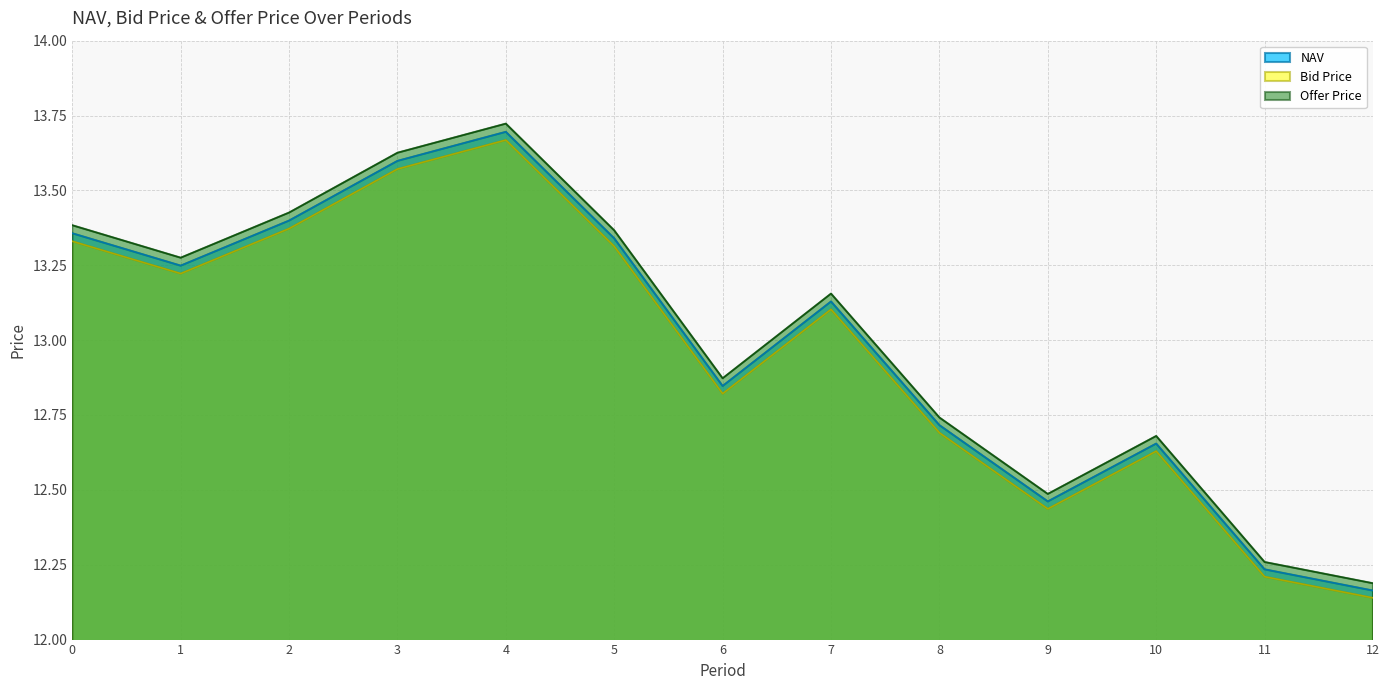

At which category is the sum across all series the highest?

4